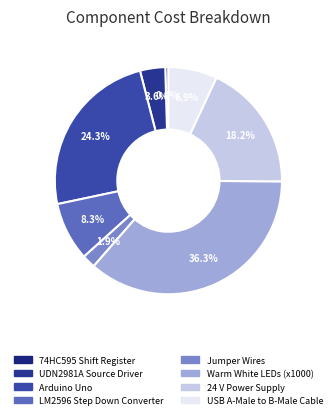

What is the largest slice in the pie chart?

Warm White LEDs (x1000)